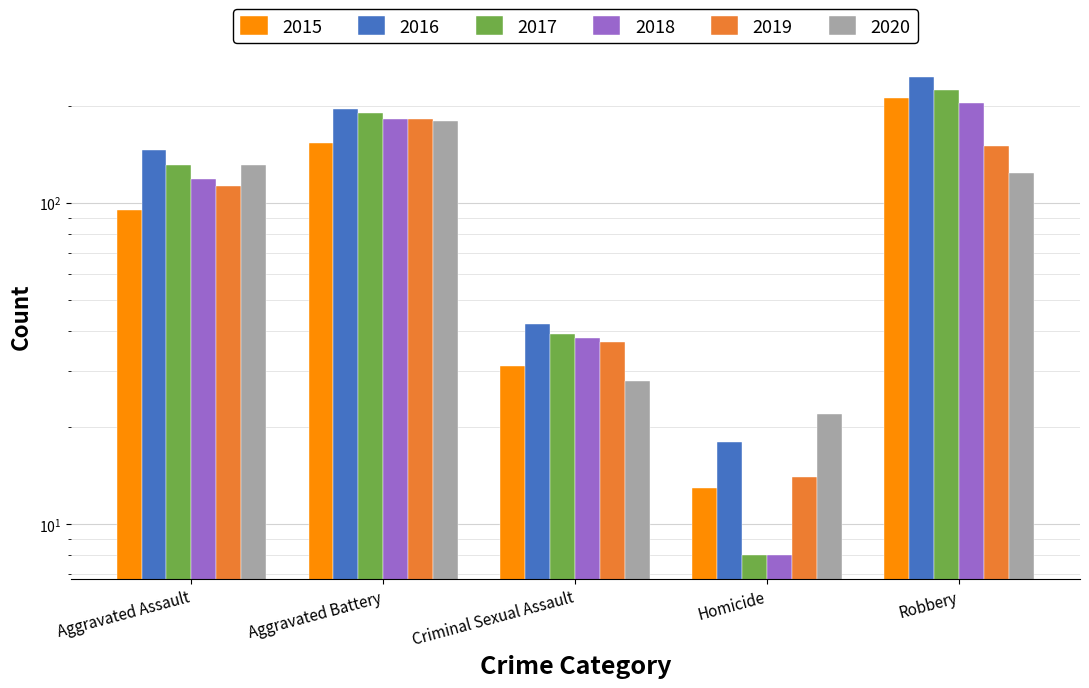

What is the difference between the maximum and second lowest values in the 2020 series?

152